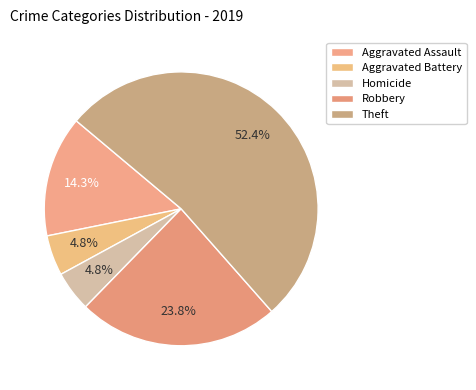

To the nearest percent, what portion does Robbery represent?

24%